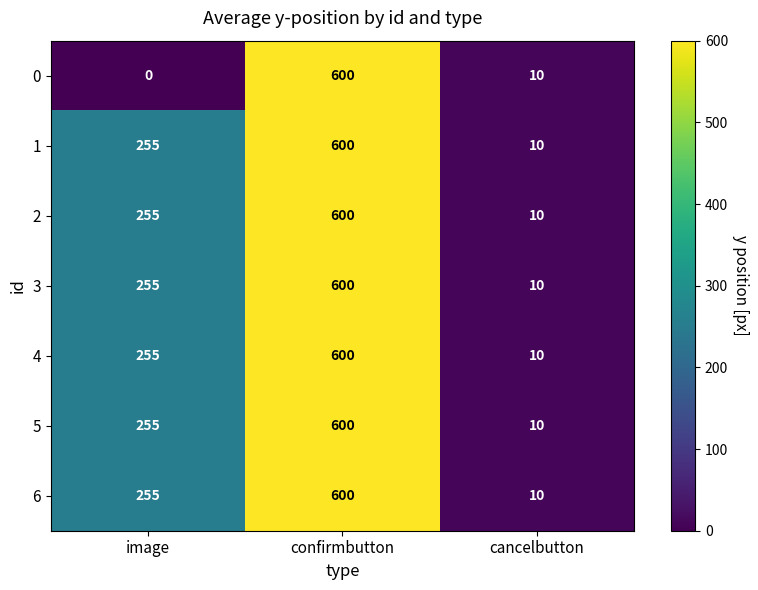

The value of 6 at image is 457. True or false?

False